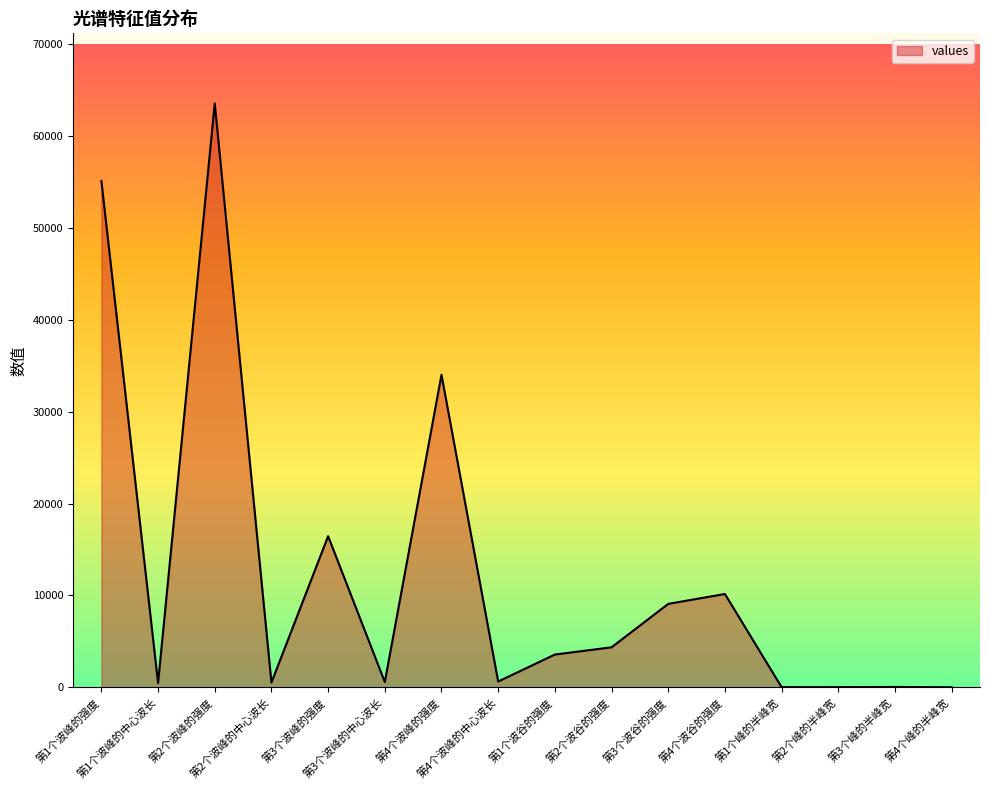

How many lines are shown in the chart?

1